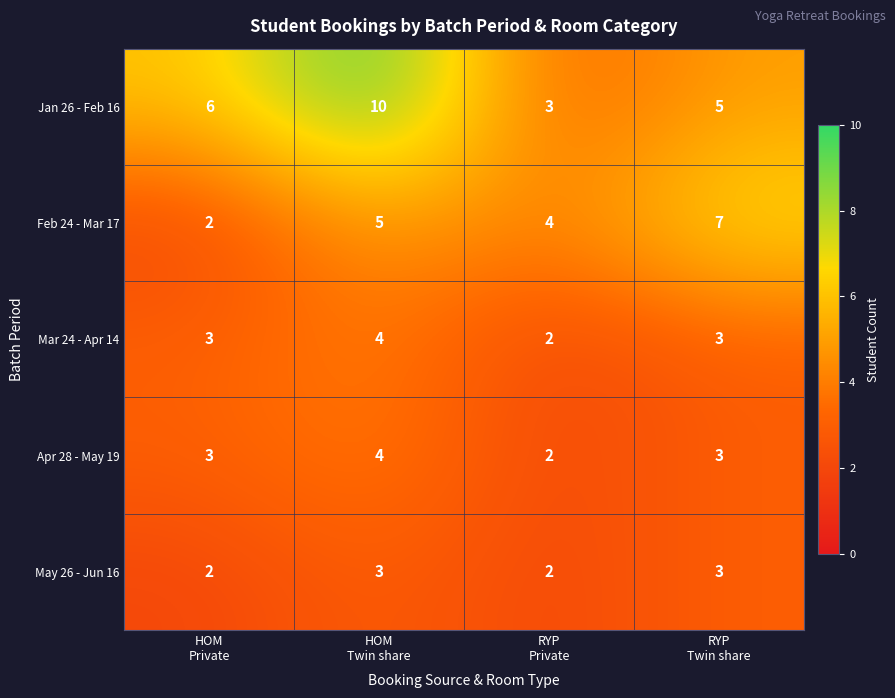

Which series changed the most between HOM
Twin share and RYP
Twin share?

Jan 26 - Feb 16